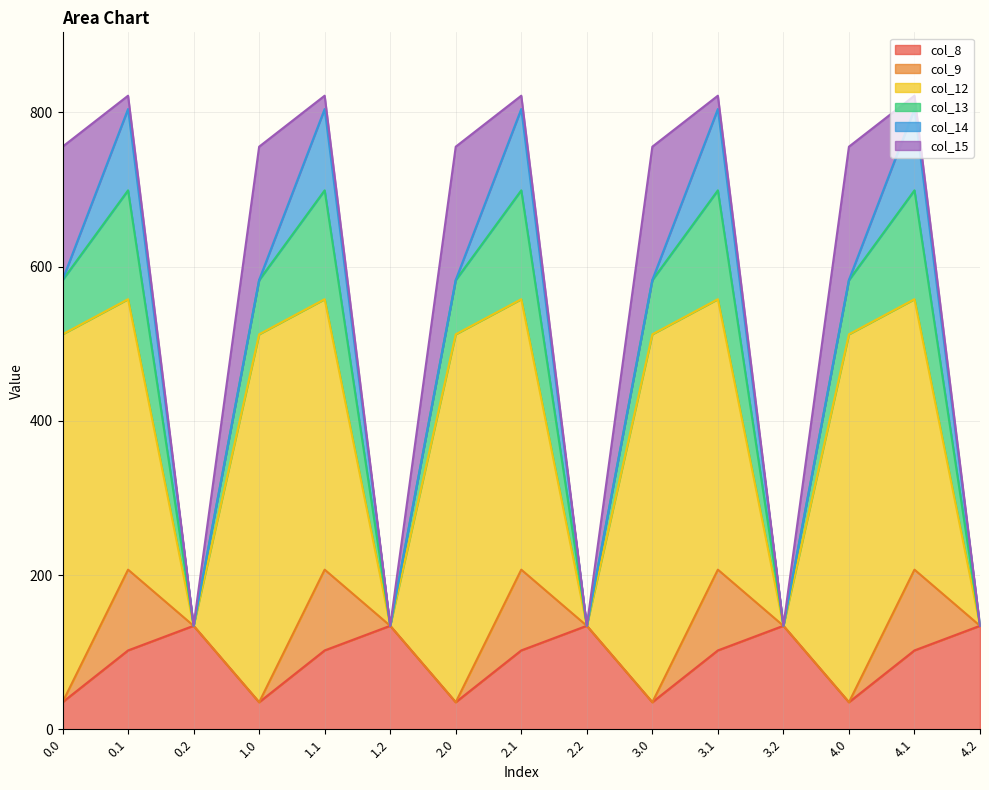

At which label does col_13 reach its peak?

0.1